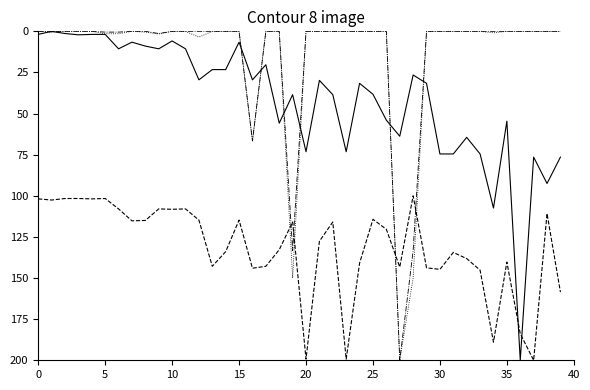

Reading left to right, extract all data points from this chart.

Leve EXP: 1.9	0.0	1.3	2.1	1.9	1.9	10.6	6.6	9.0	10.6	5.8	10.6	29.5	23.3	23.3	6.6	29.5	20.3	55.8	38.5	73.2	29.8	38.5	73.2	31.6	38.3	54.0	63.8	26.5	31.6	74.6	74.6	64.5	74.6	107.5	54.6	200.0	76.5	92.5	76.5
Leve Gil: 101.9	102.6	101.6	101.6	101.9	101.6	108.0	115.2	115.0	108.0	108.2	108.0	114.8	142.9	134.0	114.8	144.0	142.9	132.8	115.9	199.3	127.6	115.9	199.3	141.0	114.3	120.4	143.3	100.0	143.8	144.7	134.4	138.2	145.2	189.0	140.3	183.8	200.0	110.8	158.5
currentAveragePrice: 0.0	0.4	0.0	0.0	0.0	1.5	1.5	0.0	0.5	1.6	0.0	0.0	3.5	0.0	0.0	0.0	66.7	0.0	0.0	150.0	0.0	0.0	0.0	0.0	0.0	0.0	0.0	200.0	150.0	0.0	0.0	0.0	0.0	0.0	0.9	0.0	0.0	0.0	0.0	0.0
LevePriceHQ: 0.0	0.3	0.0	0.0	0.0	0.5	0.5	0.0	0.0	1.3	0.0	0.0	0.0	0.0	0.0	0.0	66.7	0.0	0.0	133.3	0.0	0.0	0.0	0.0	0.0	0.0	0.0	200.0	133.3	0.0	0.0	0.0	0.0	0.0	0.0	0.0	0.0	0.0	0.0	0.0